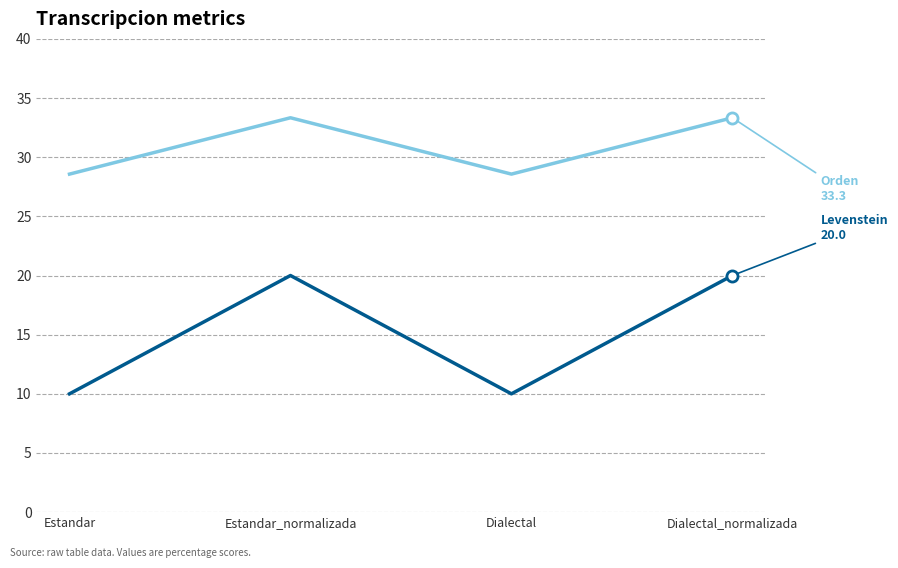

What is the difference between the highest and lowest values at Estandar?

18.6